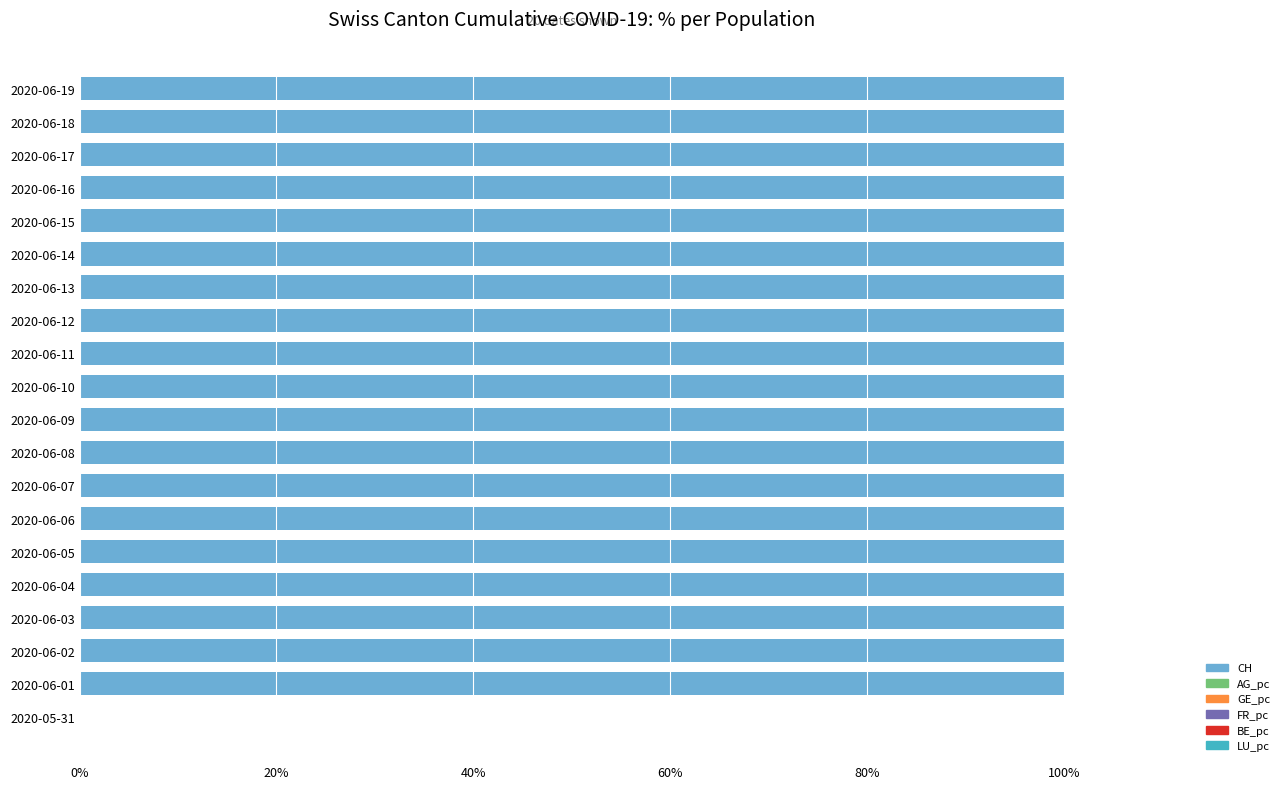

What is the highest value of the CH series?

100.0